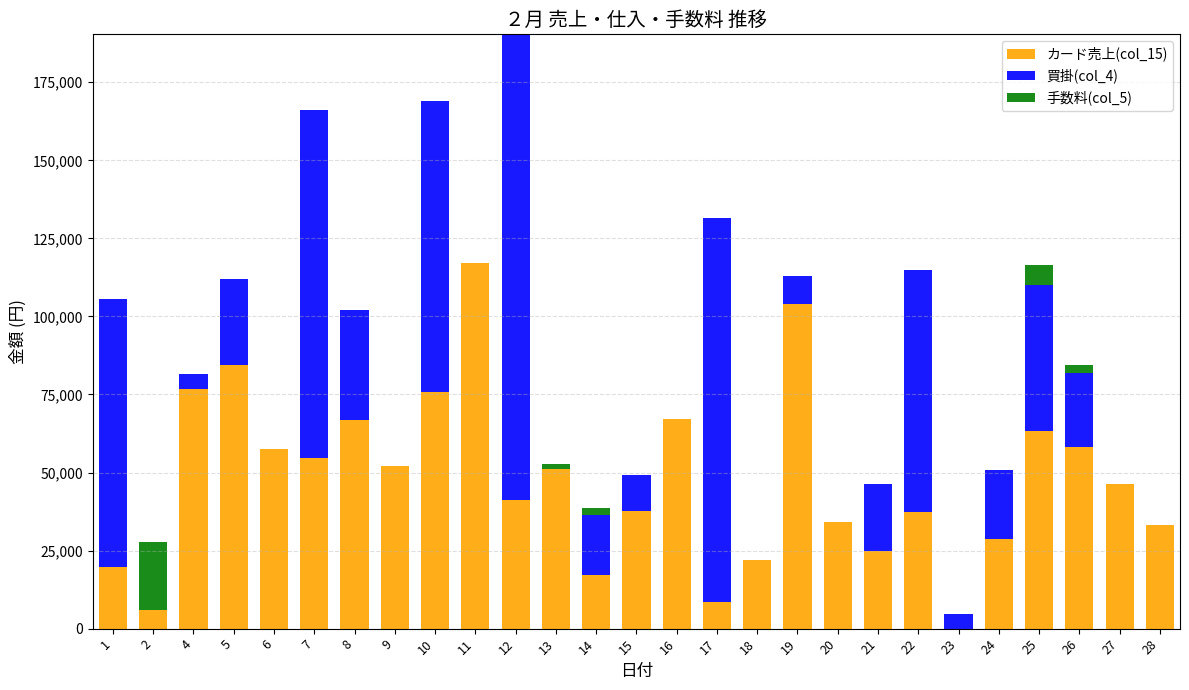

How many values in カード売上(col_15) are above zero?

26